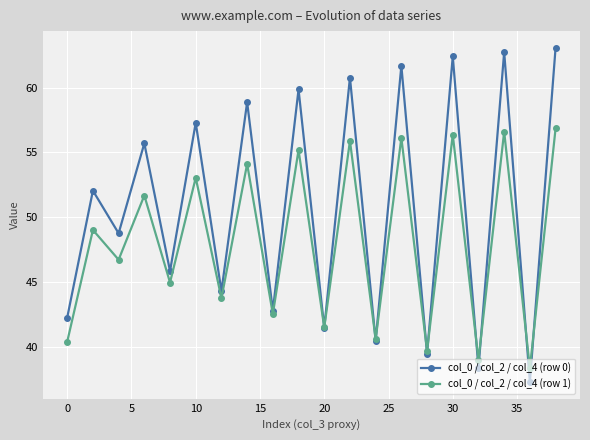

What is the greatest value displayed?

63.1